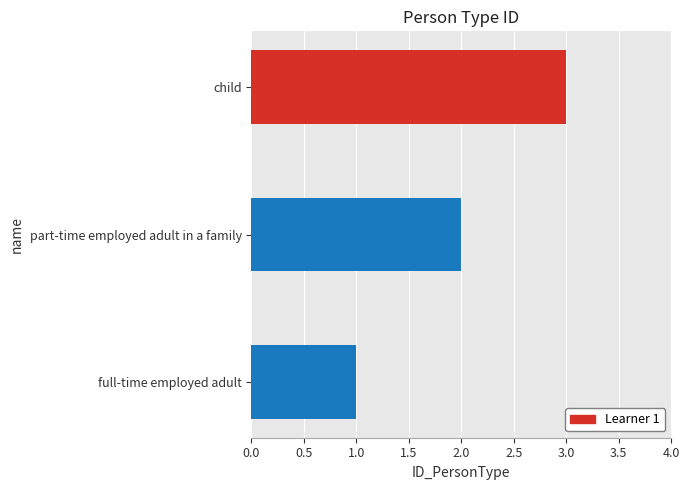

Rank the categories by value from highest to lowest.

child, part-time employed adult in a family, full-time employed adult